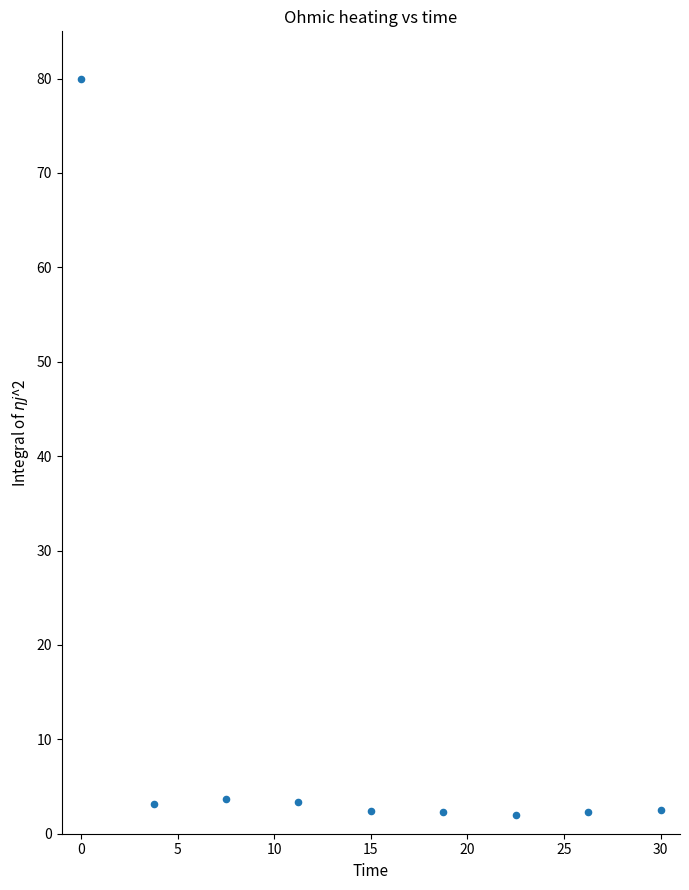

What is the range of Y values (max minus min)?

78.0